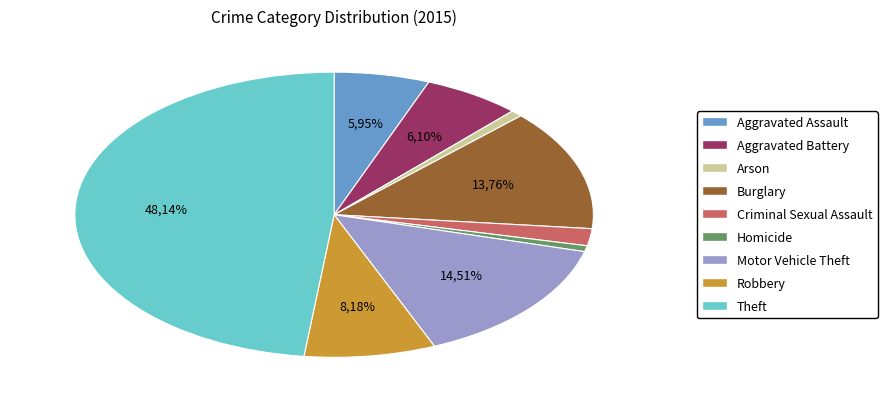

Between Aggravated Battery and Robbery, which is larger?

Robbery